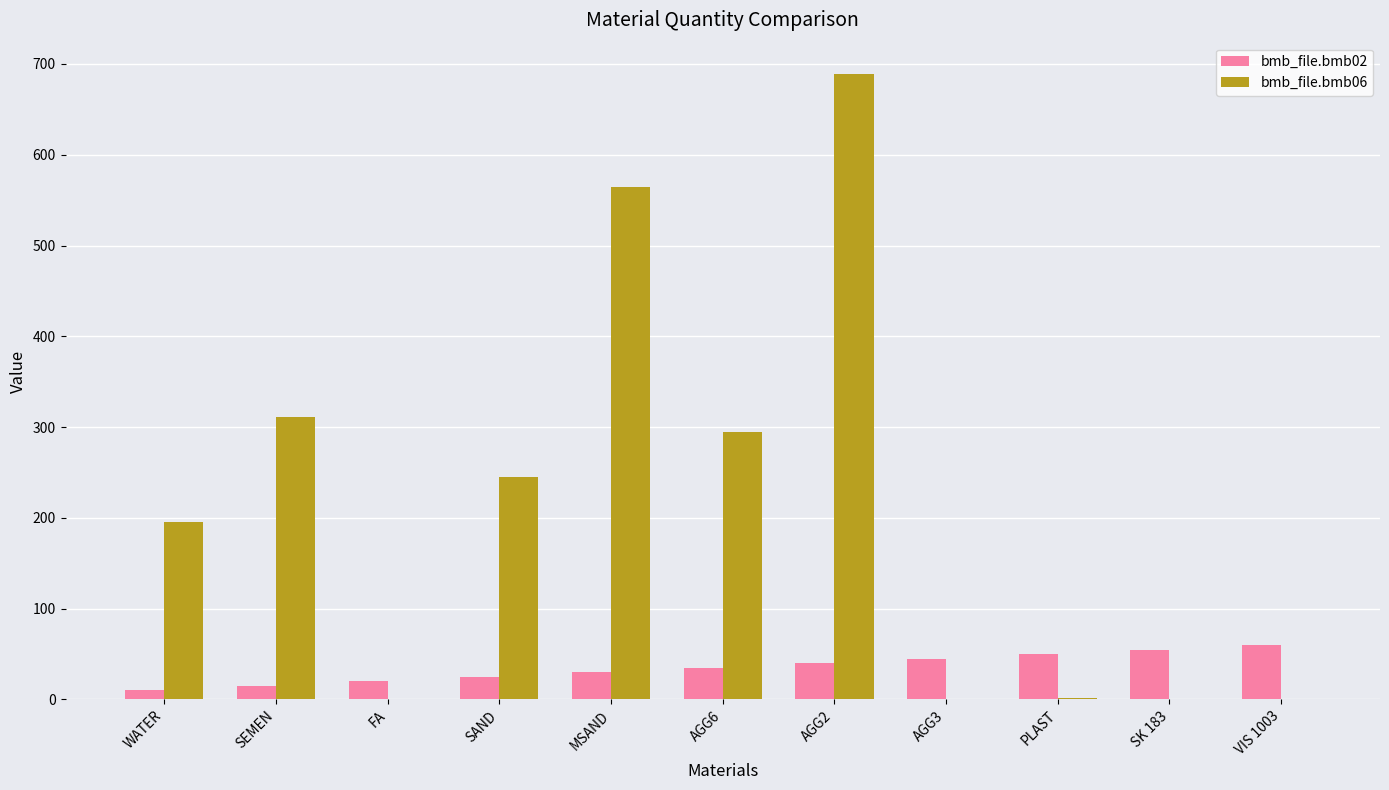

Is the value of bmb_file.bmb06 at VIS 1003 greater than the value of bmb_file.bmb02 at SK 183?

No